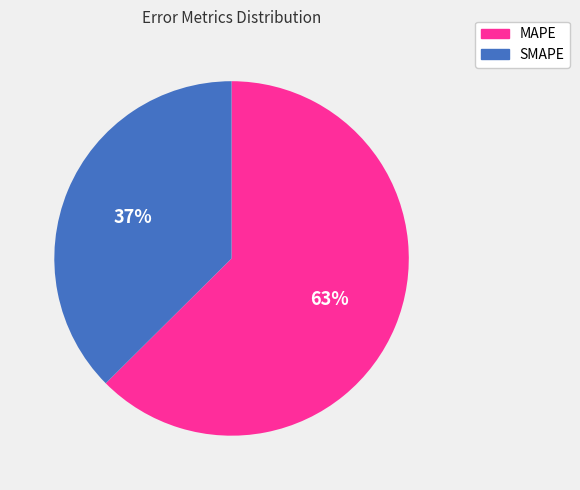

Which slice is the smallest?

SMAPE